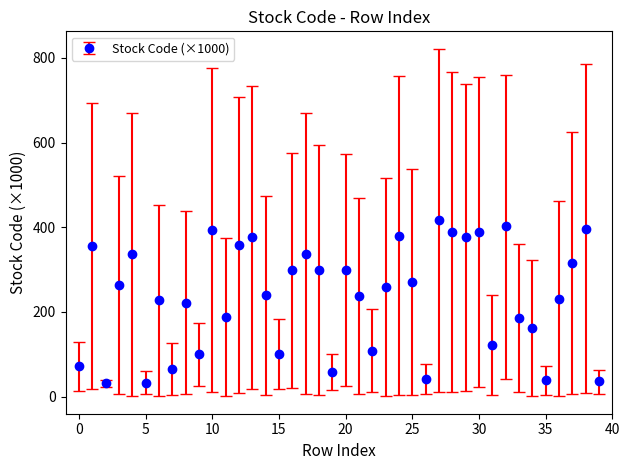

What is the sum of all values?

9424.0